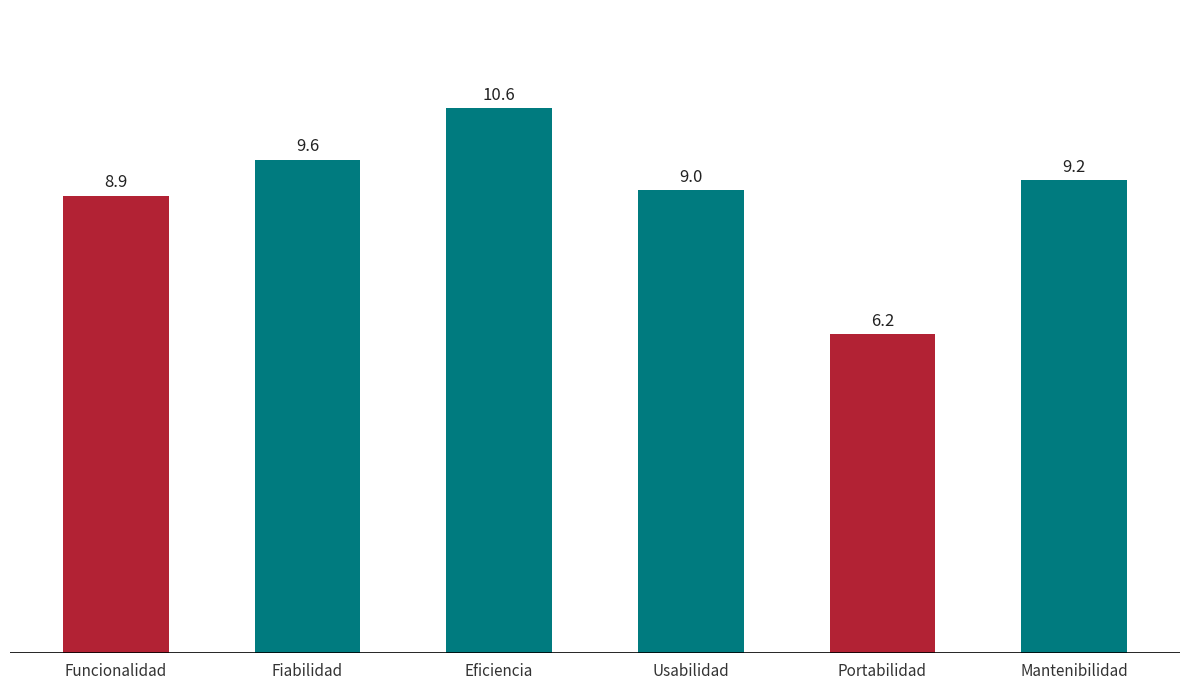

What is the maximum value shown in the chart?

10.6